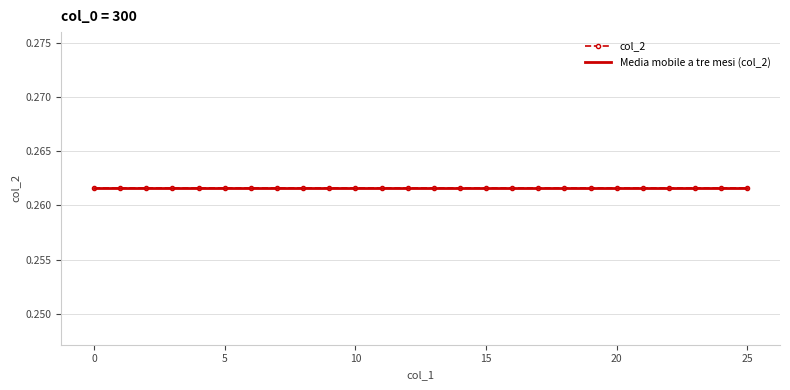

True or false: col_2 has a value of 0.3 at 13.

True